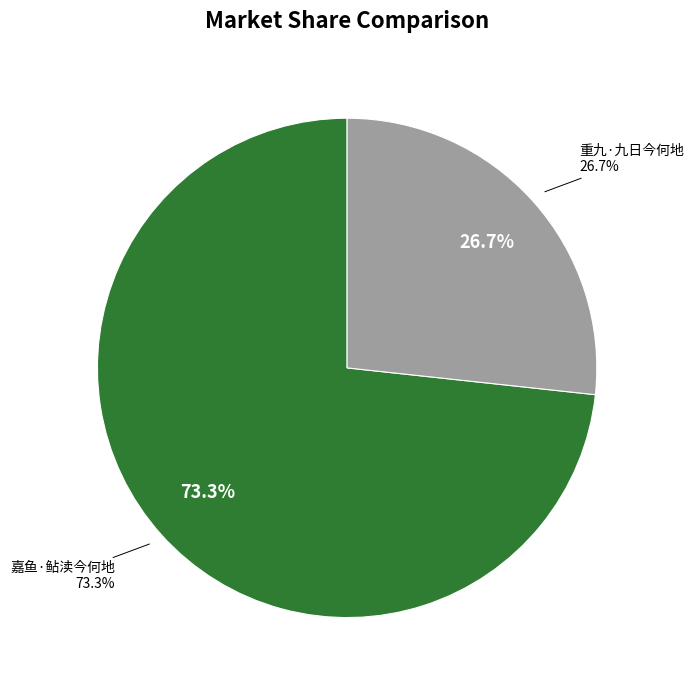

Rank the categories by value from lowest to highest.

重九·九日今何地, 嘉鱼·鲇渎今何地